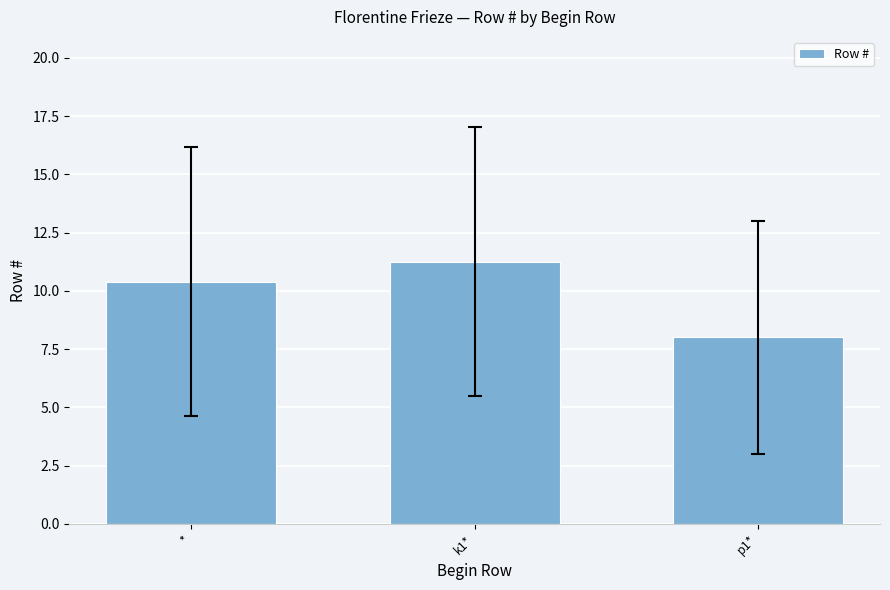

Which has a higher value, k1* or p1*?

k1*